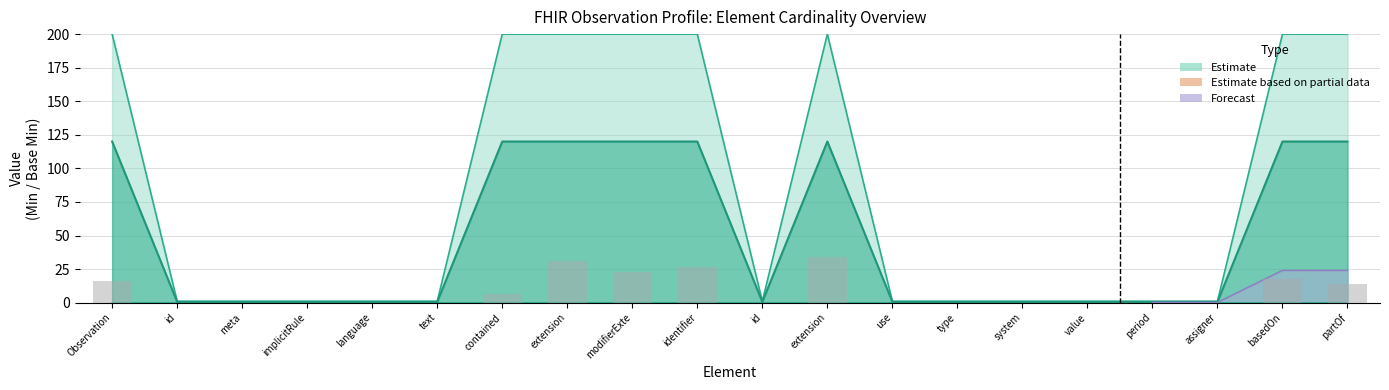

Which category has the lowest value across all series?

id